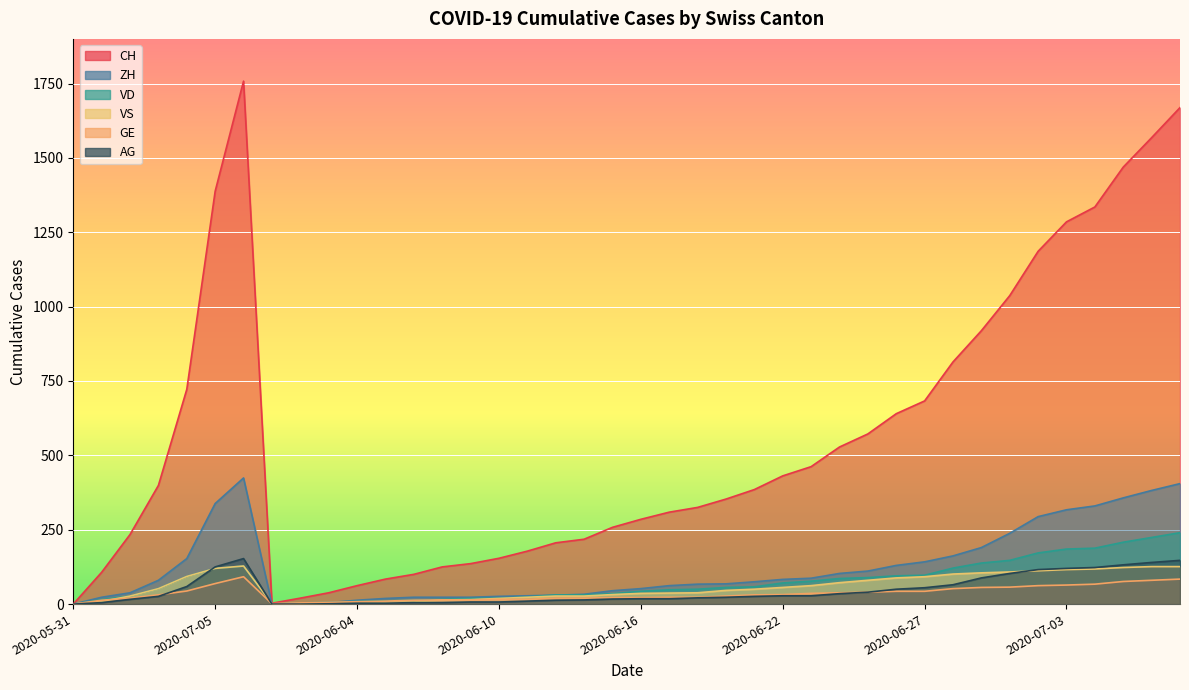

At which label does GE reach its minimum?

2020-05-31